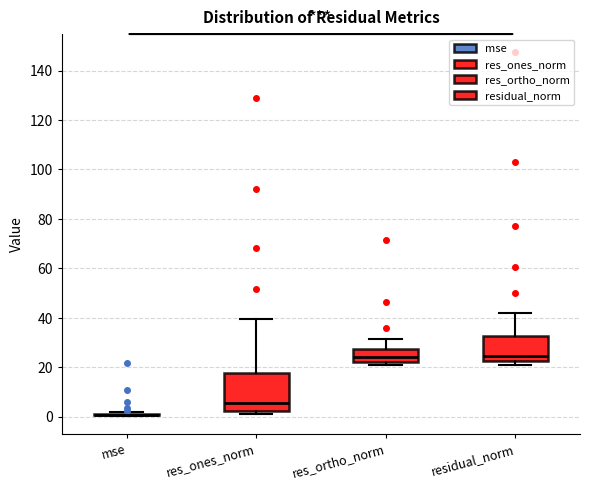

Reading left to right, read every box against the y-axis: the position of its median line, the range the box covers, and the ends of its whiskers. The values are not printed on the chart, so give them approximately, as read against the axis.

mse: box collapsed to a line at 0, whiskers 0 to 2
res_ones_norm: median 6, box 2 to 18, whiskers 2 (just below the box's lower edge) to 40
res_ortho_norm: median 24, box 22 to 28, whiskers 20 to 32
residual_norm: median 24, box 22 to 32, whiskers 20 to 42